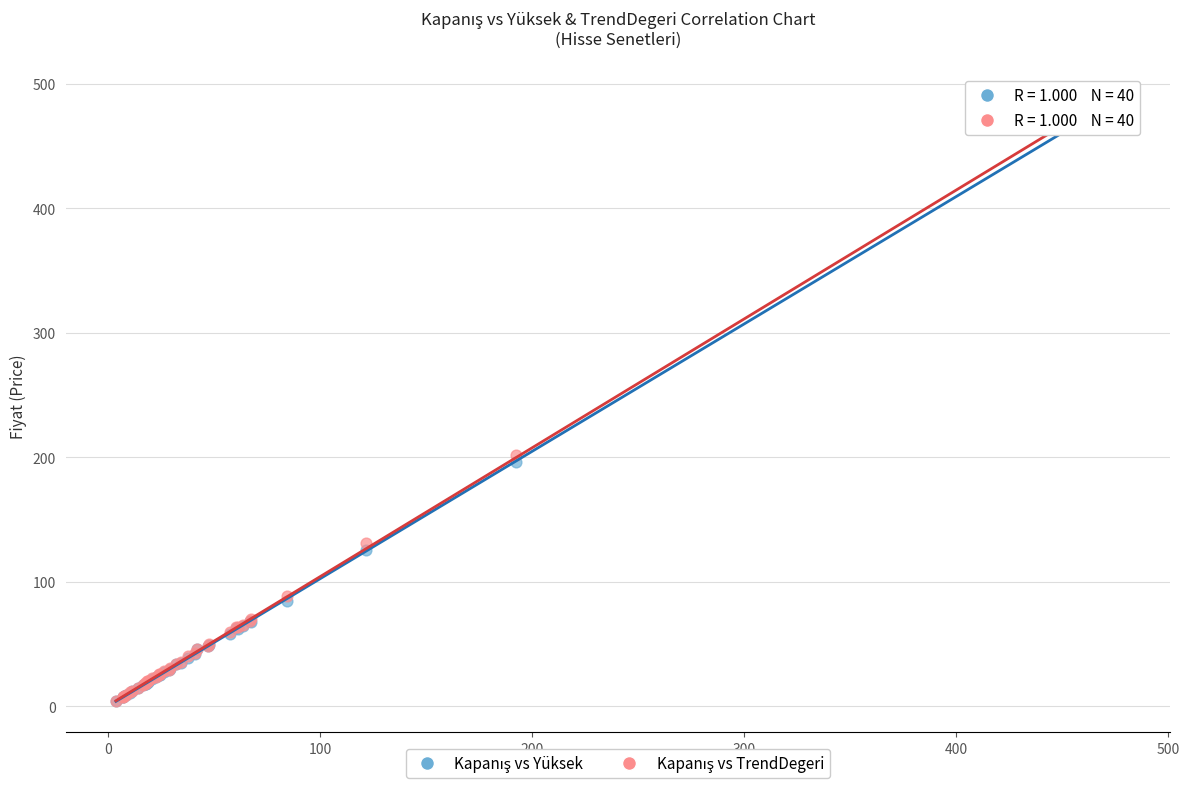

Across all series, what Y value is closest to 248?

201.8